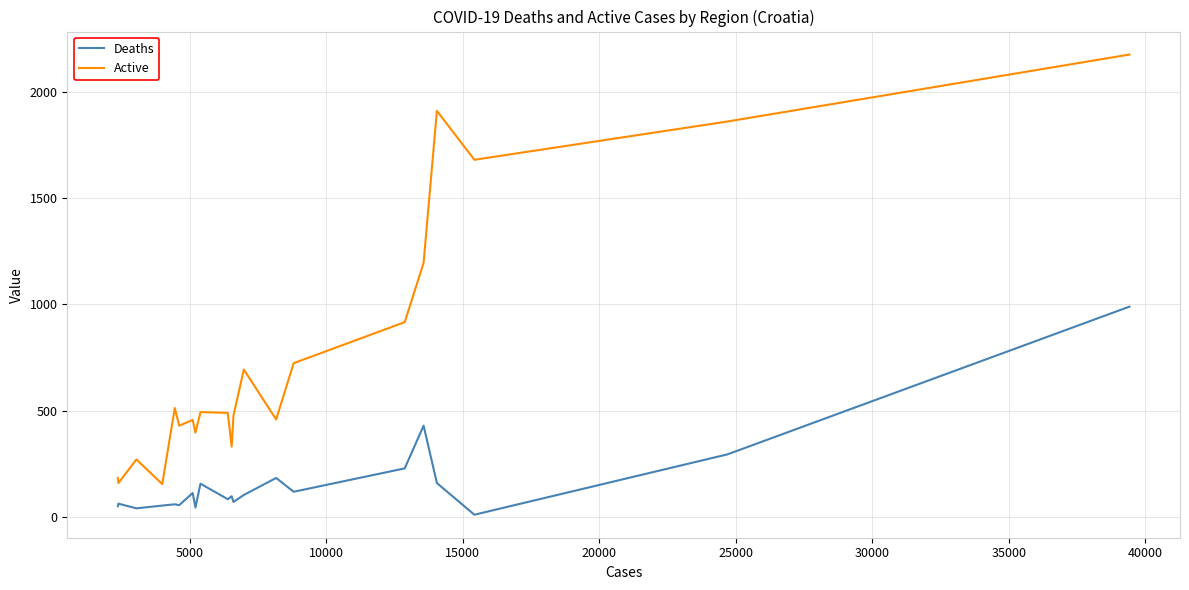

List the series in order of their peak value, highest first.

Active, Deaths